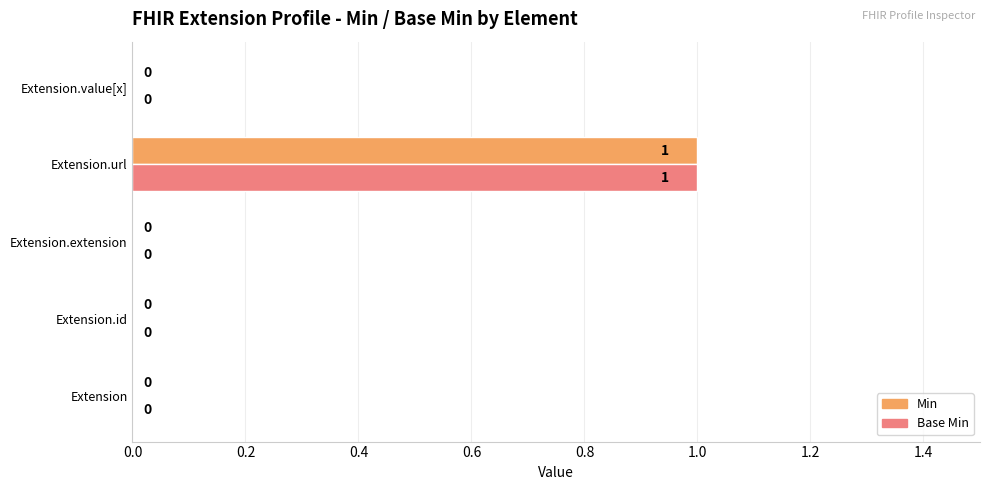

How many values in Base Min are above zero?

1